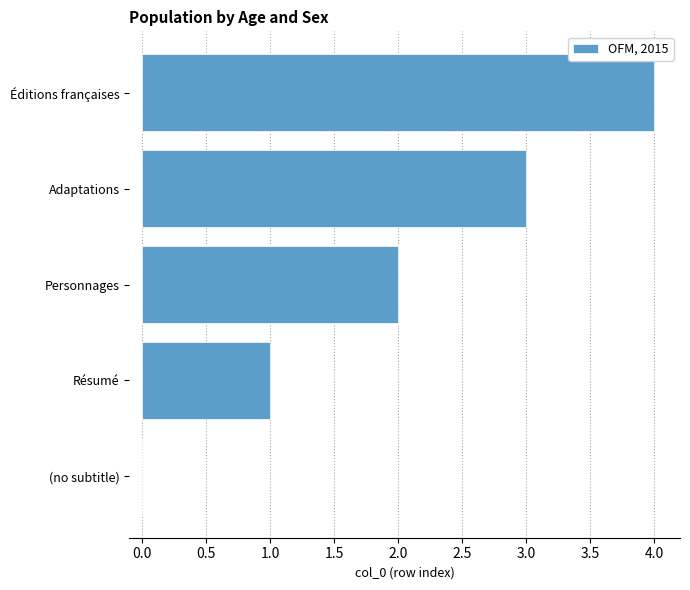

Are the bars horizontal?

Yes